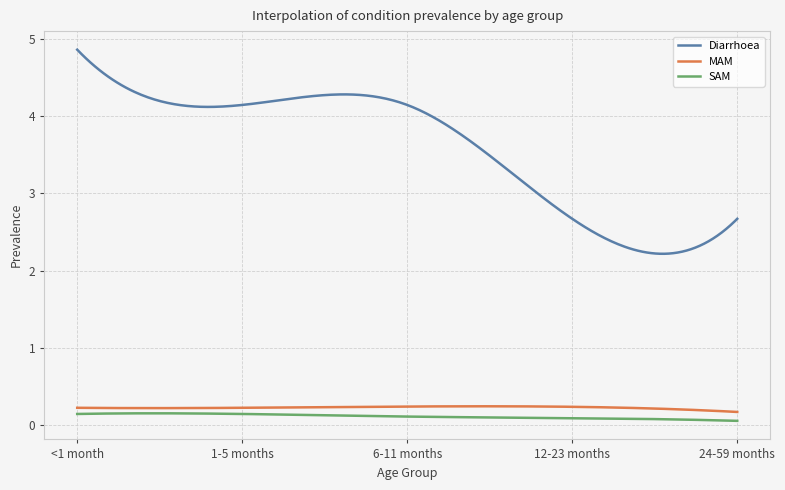

Which series has the largest total across all categories?

Diarrhoea